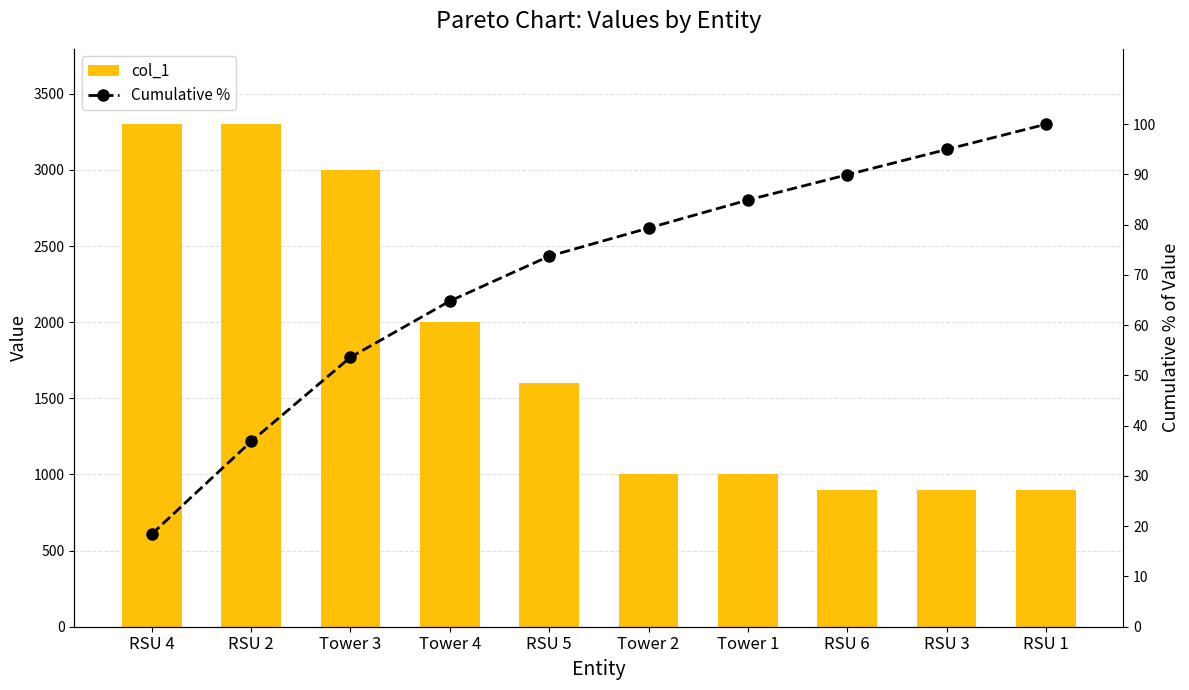

What is the difference between the col_1 values at RSU 2 and Tower 4?

1300.0